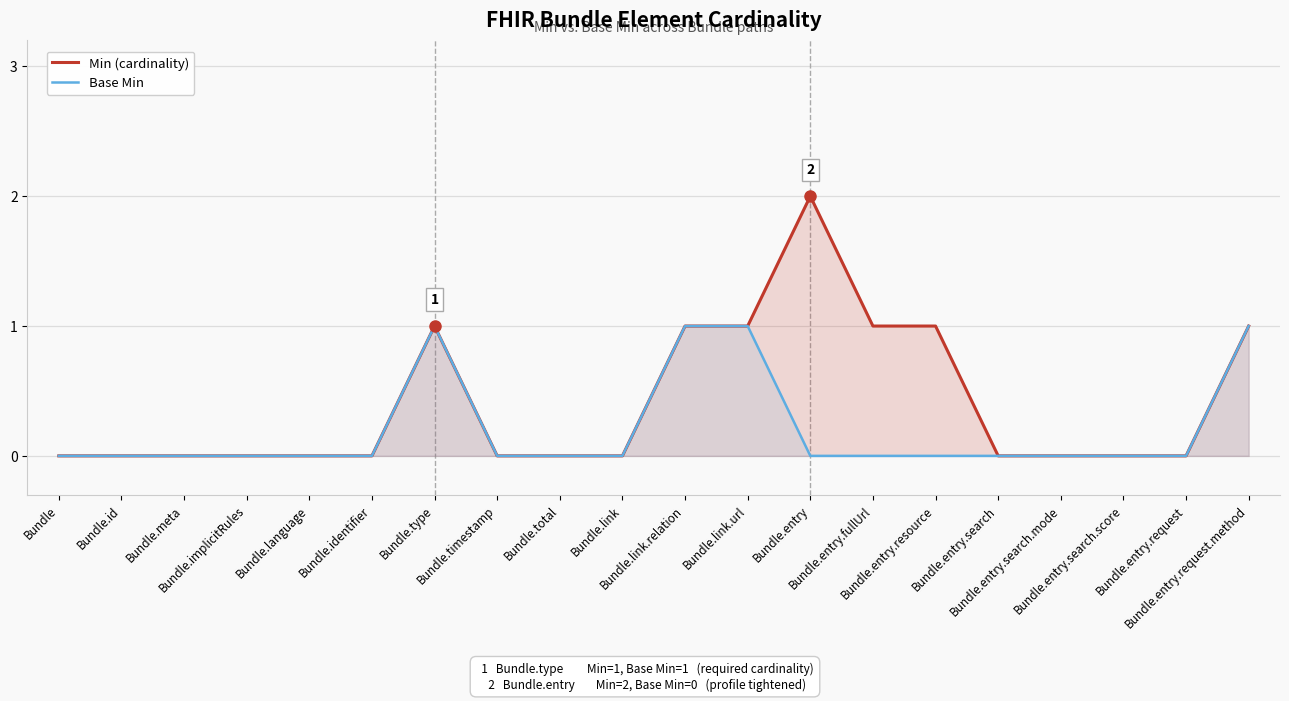

Reading right to left, what are all the values shown in this chart?

Min (cardinality): 1	0	0	0	0	1	1	2	1	1	0	0	0	1	0	0	0	0	0	0
Base Min: 1	0	0	0	0	0	0	0	1	1	0	0	0	1	0	0	0	0	0	0